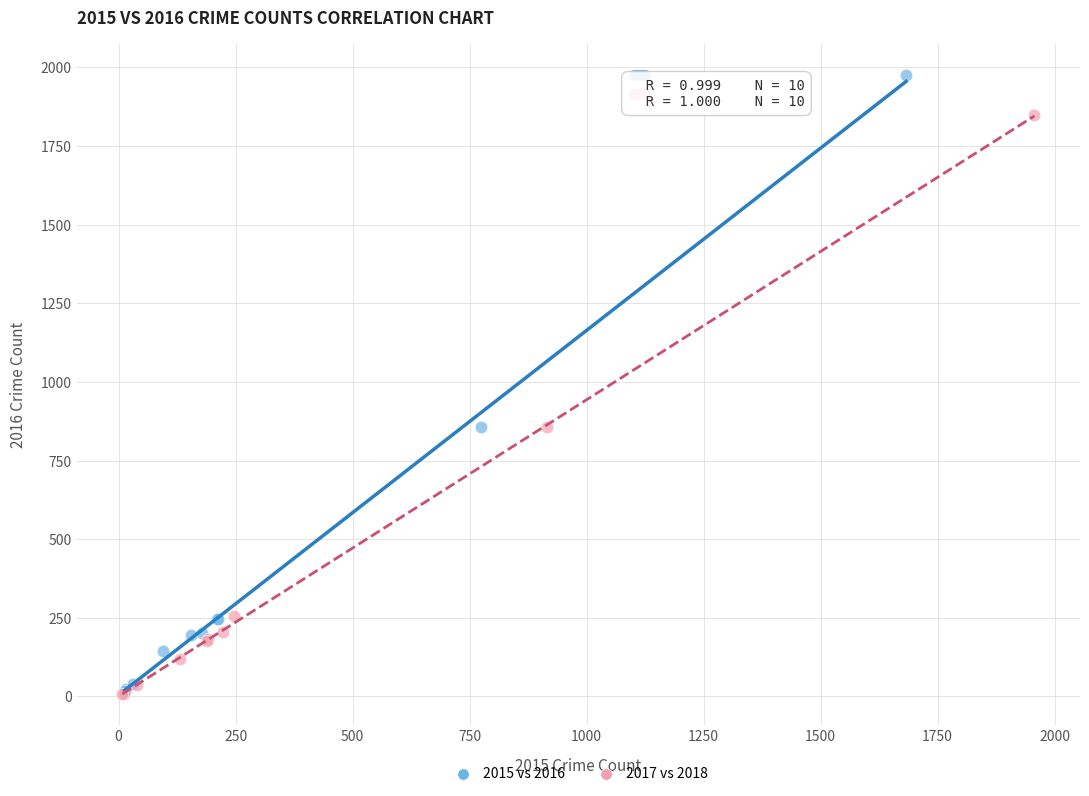

Which series has the largest Y range (max minus min)?

2015 vs 2016